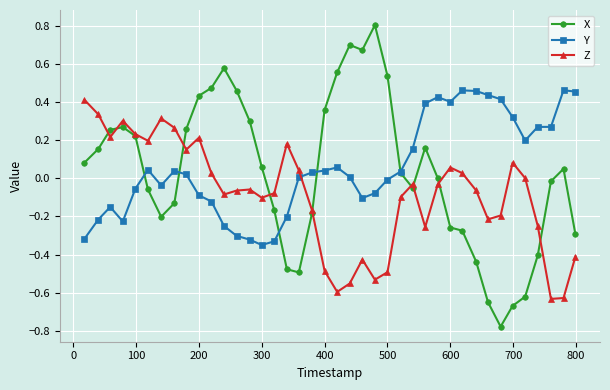

Which series has the largest total across all categories?

Y